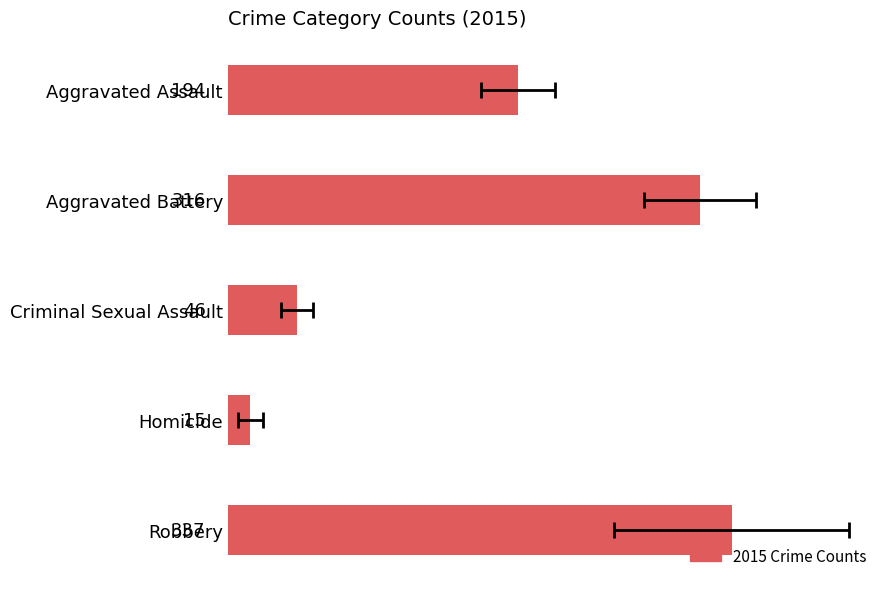

What is the label of the 5th bar from the right?

Aggravated Assault